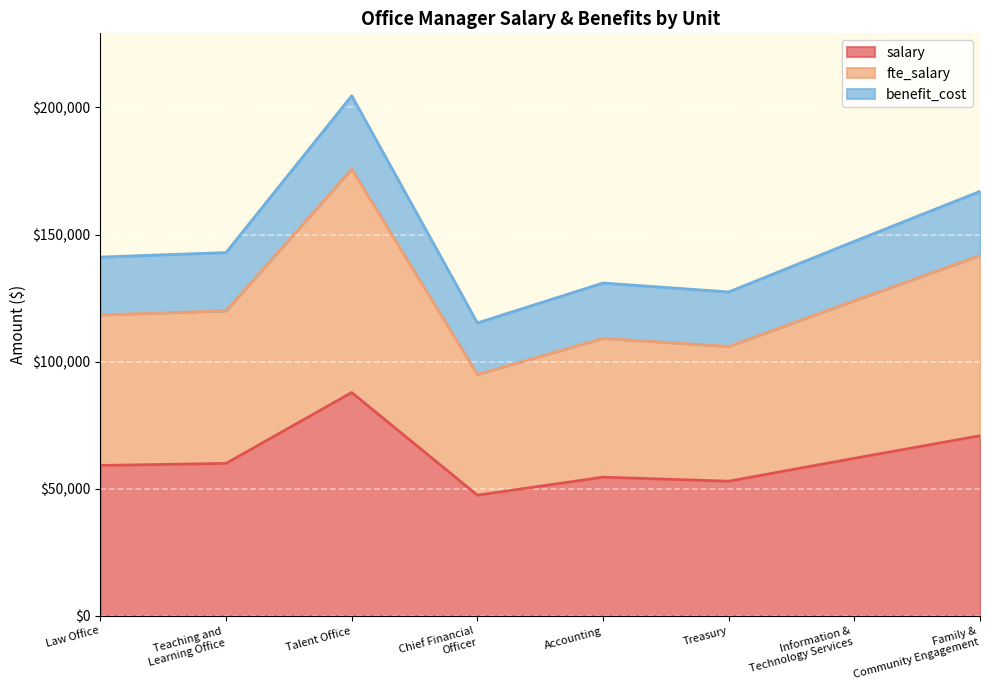

What value does the salary series have at Accounting?

54590.0